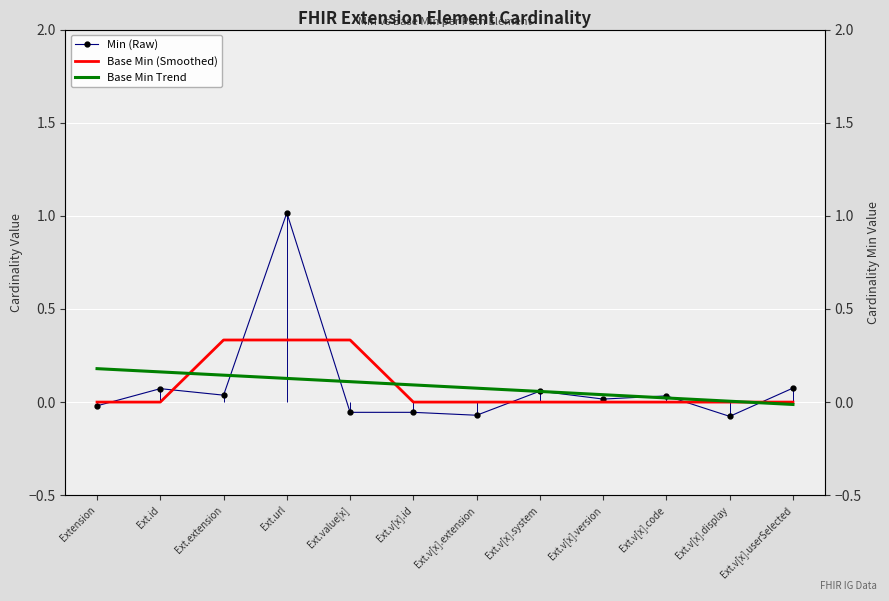

What are all the series names shown in the legend?

Min (Raw), Base Min (Smoothed), Base Min Trend